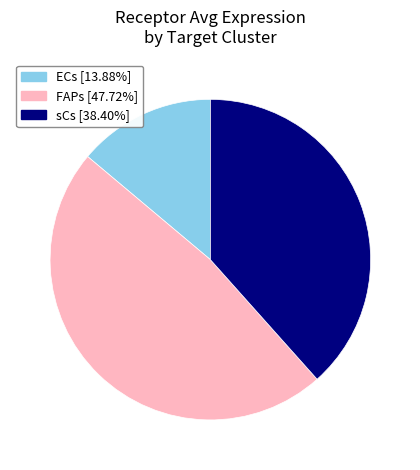

Which has a higher value, sCs or ECs?

sCs